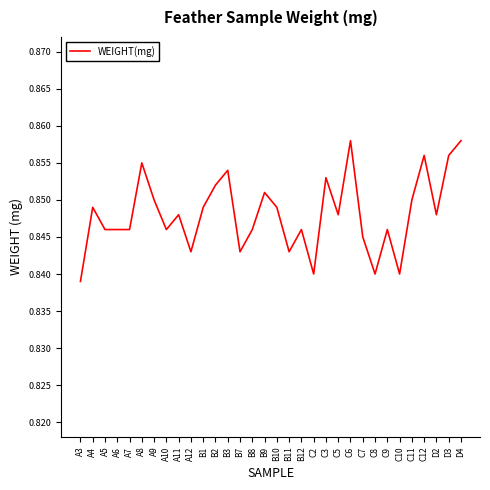

Which has a higher value, C9 or A12?

C9